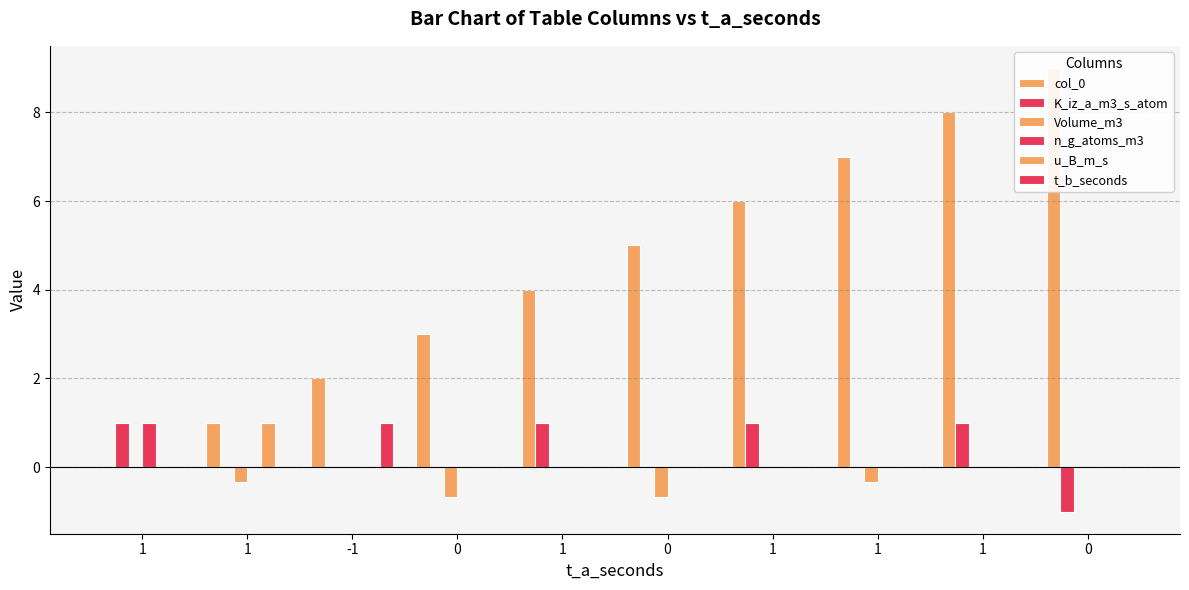

Reading left to right, transcribe all the data shown in this chart.

col_0: 1=0.0	1=1.0	-1=2.0	0=3.0	1=4.0	0=5.0	1=6.0	1=7.0	1=8.0	0=9.0
K_iz_a_m3_s_atom: 1=1.0	1=0.0	-1=0.0	0=0.0	1=1.0	0=0.0	1=1.0	1=0.0	1=1.0	0=-1.0
Volume_m3: 1=0.0	1=-0.3	-1=0.0	0=-0.7	1=0.0	0=-0.7	1=0.0	1=-0.3	1=0.0	0=0.0
n_g_atoms_m3: 1=1.0	1=0.0	-1=0.0	0=0.0	1=0.0	0=0.0	1=0.0	1=0.0	1=0.0	0=0.0
u_B_m_s: 1=0.0	1=1.0	-1=0.0	0=0.0	1=0.0	0=0.0	1=0.0	1=0.0	1=0.0	0=0.0
t_b_seconds: 1=0.0	1=0.0	-1=1.0	0=0.0	1=0.0	0=0.0	1=0.0	1=0.0	1=0.0	0=0.0